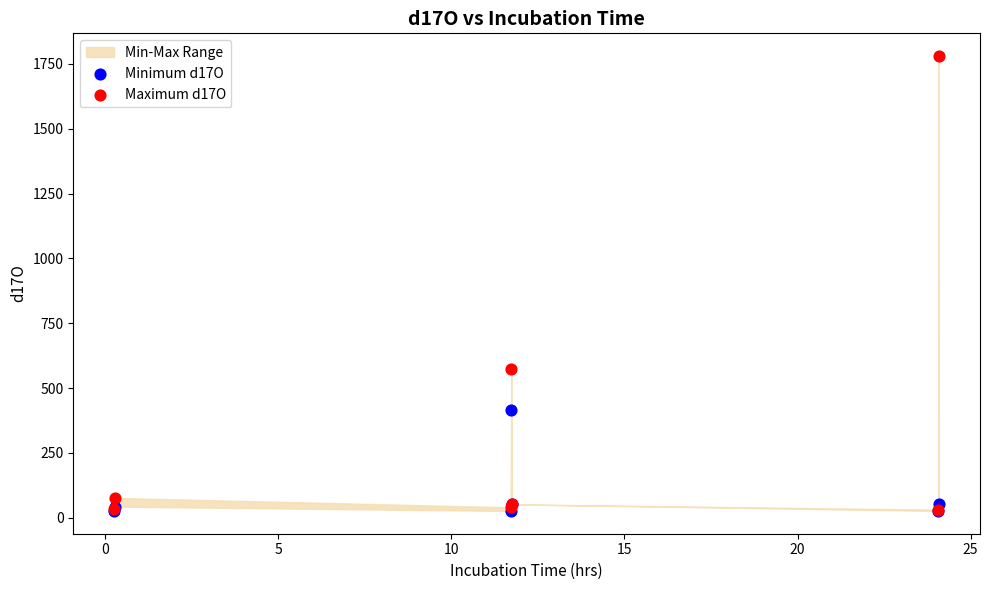

Which series has the widest spread of Y values?

Maximum d17O